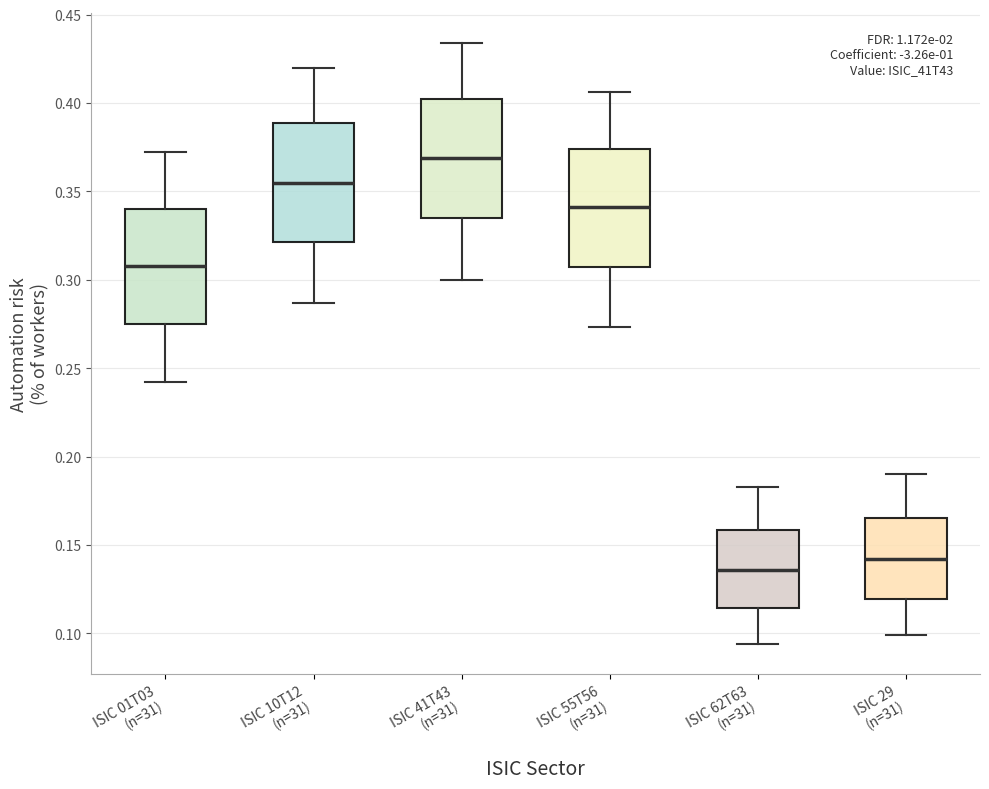

Where does the lower whisker of the box for ISIC 29 (n=31) end on the y-axis? The values are not printed on the chart, so give them approximately, as read against the axis.

0.100